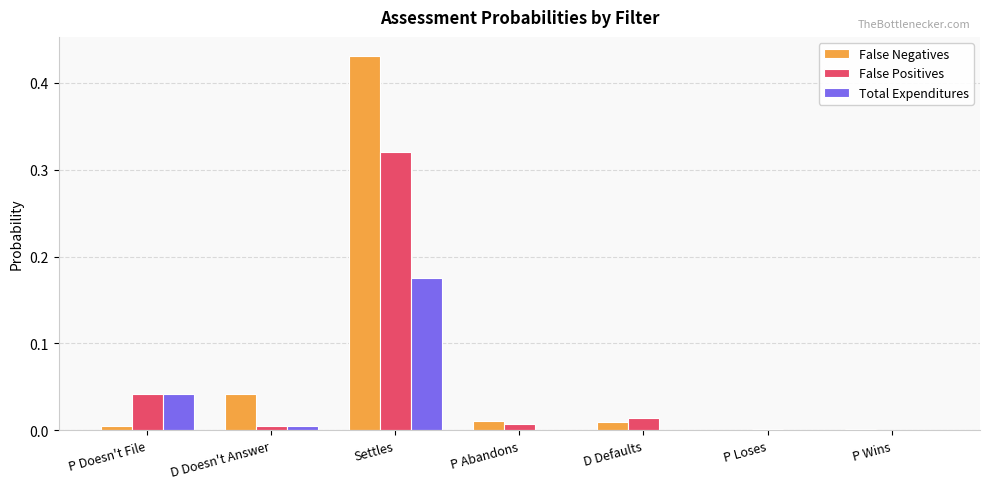

Which category has the highest value in the Total Expenditures series?

Settles